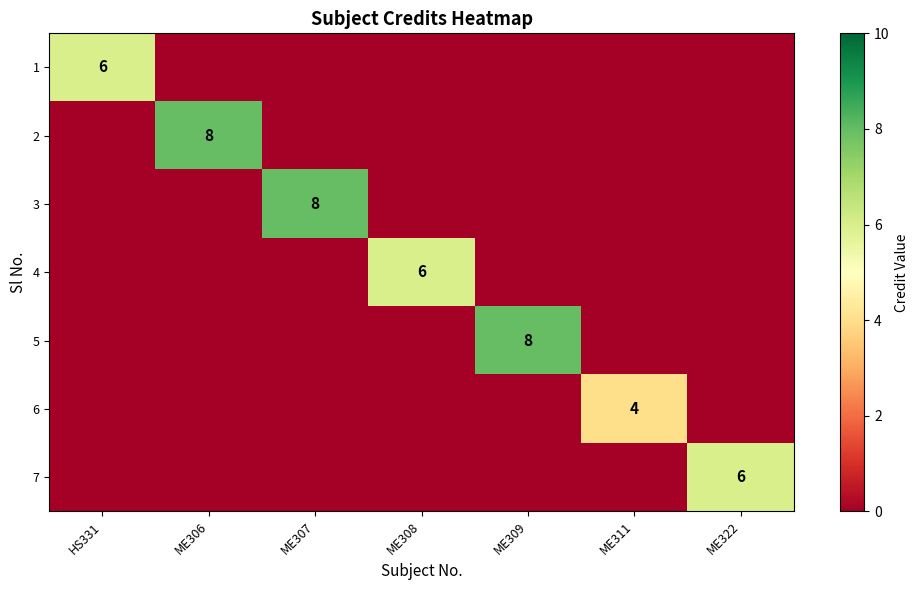

Which series has the largest range (max minus min)?

2